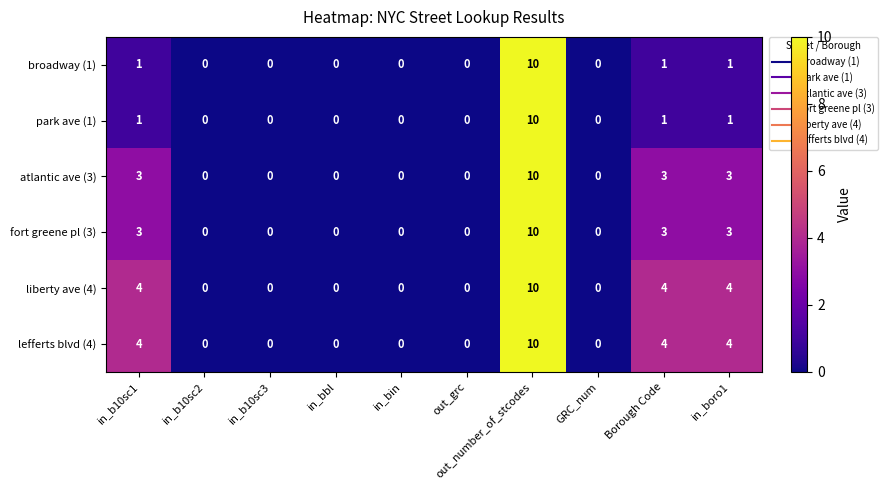

What is the difference between the second highest and minimum values in the lefferts blvd (4) series?

4